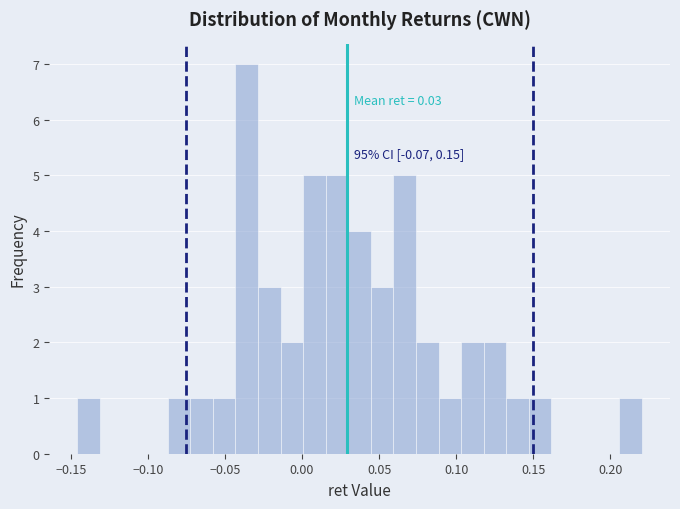

Read against the x-axis, roughly where is the centre of the tallest bar?

-0.035